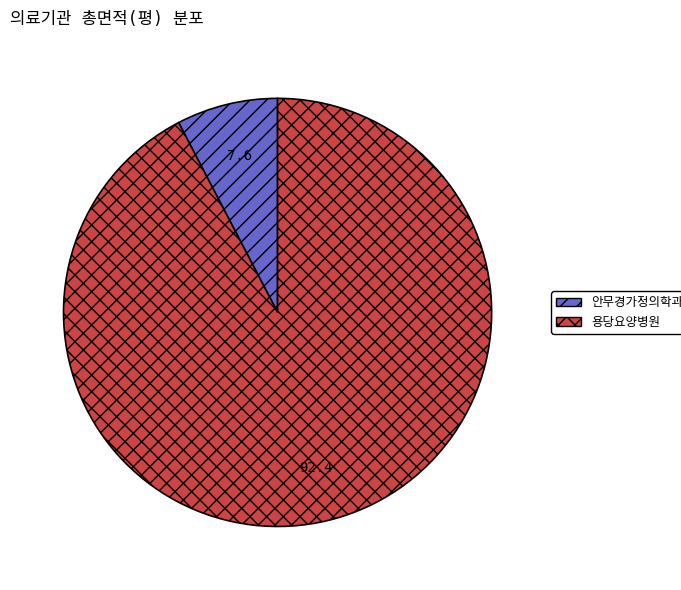

Is there a majority slice in this chart?

Yes